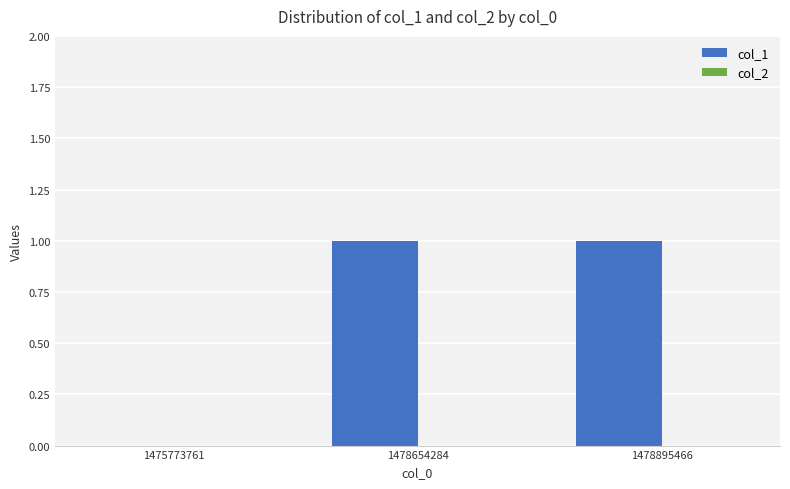

The chart shows a value of 1 at 1478654284. True or false?

True